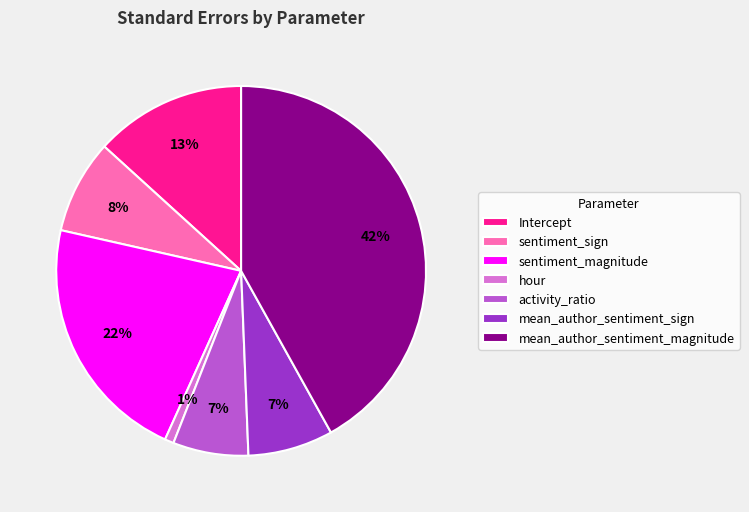

How many slices are in this pie chart?

7